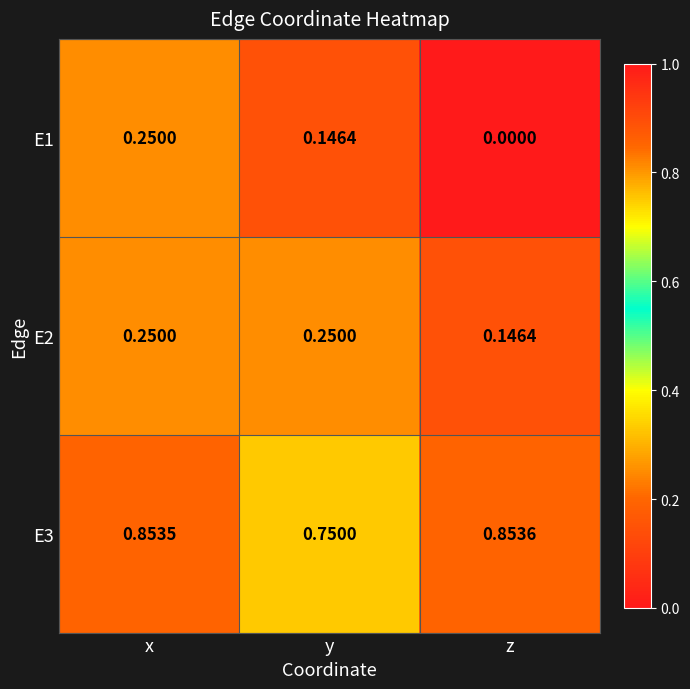

Which series has the widest spread of values?

E1